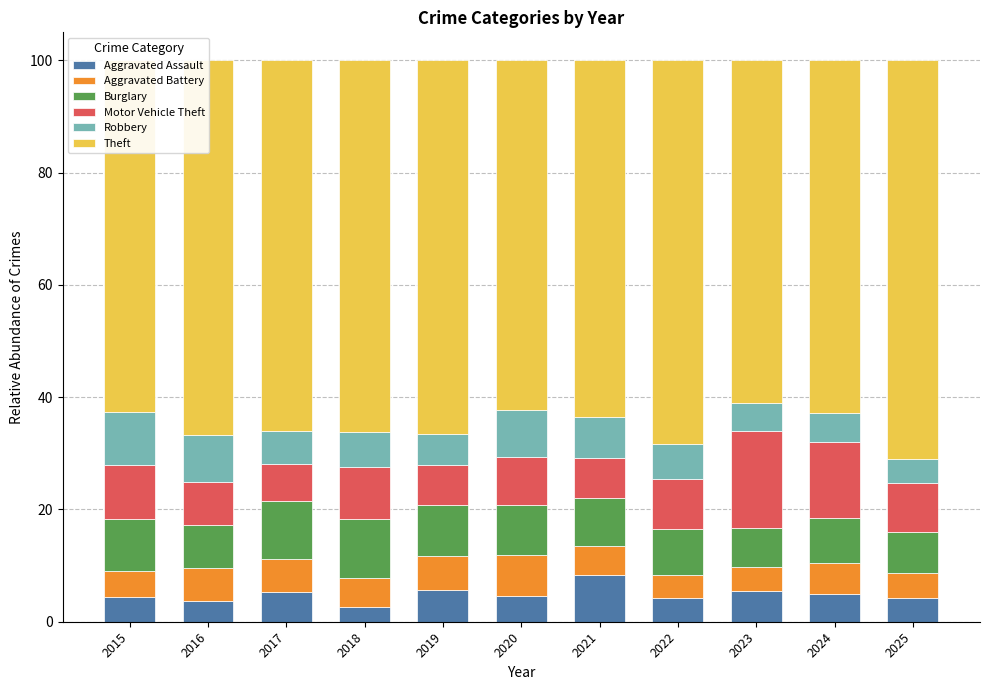

What value does the Aggravated Assault series have at 2024?

5.0